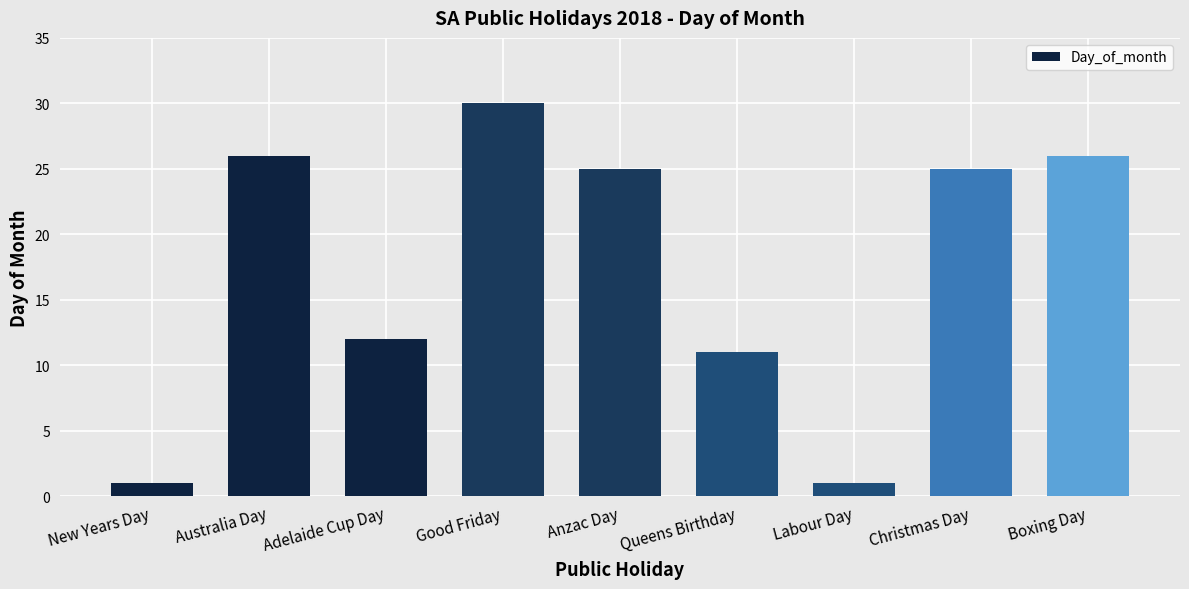

What is the value of the 7th bar from the left?

1